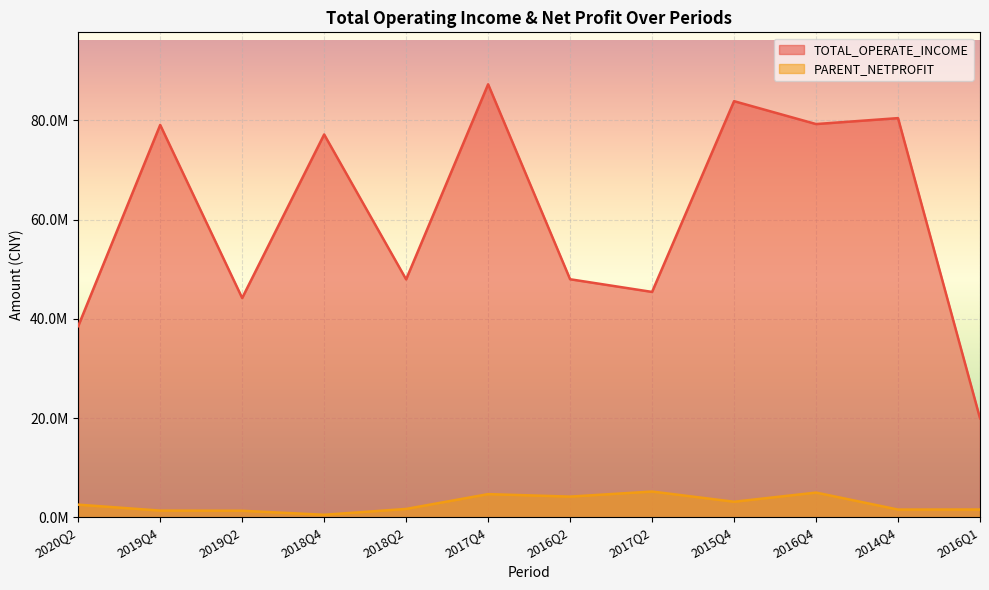

Is it true that TOTAL_OPERATE_INCOME equals 26559824.0 at 2018Q4?

False